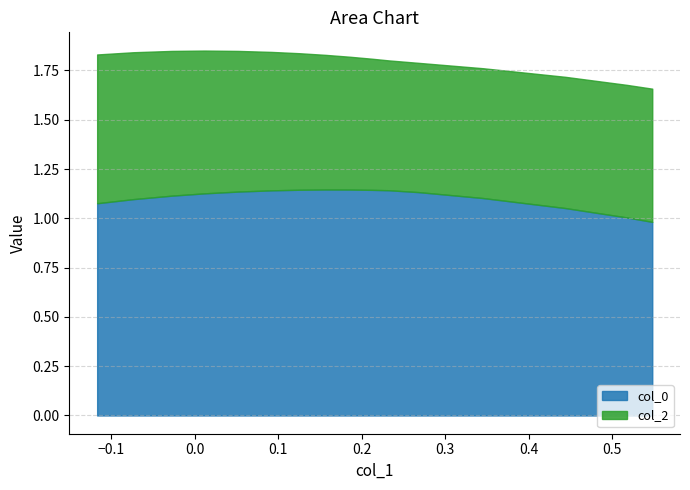

How many lines are shown in the chart?

2